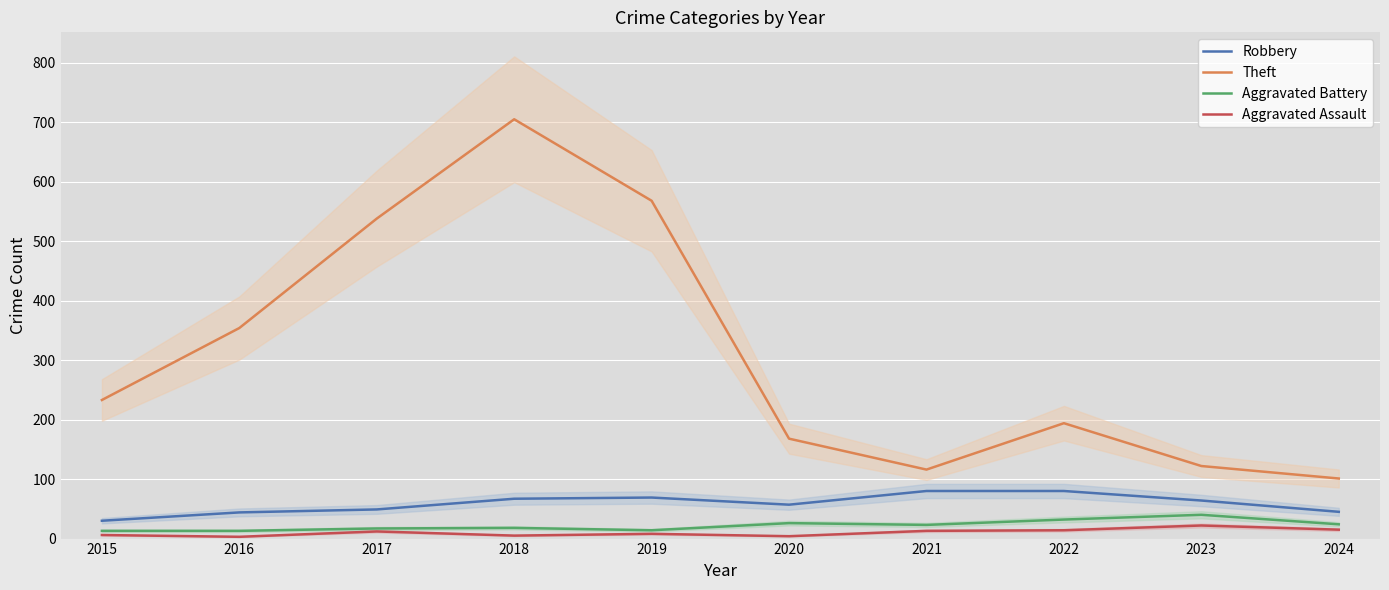

What is the highest value of the Aggravated Battery series?

40